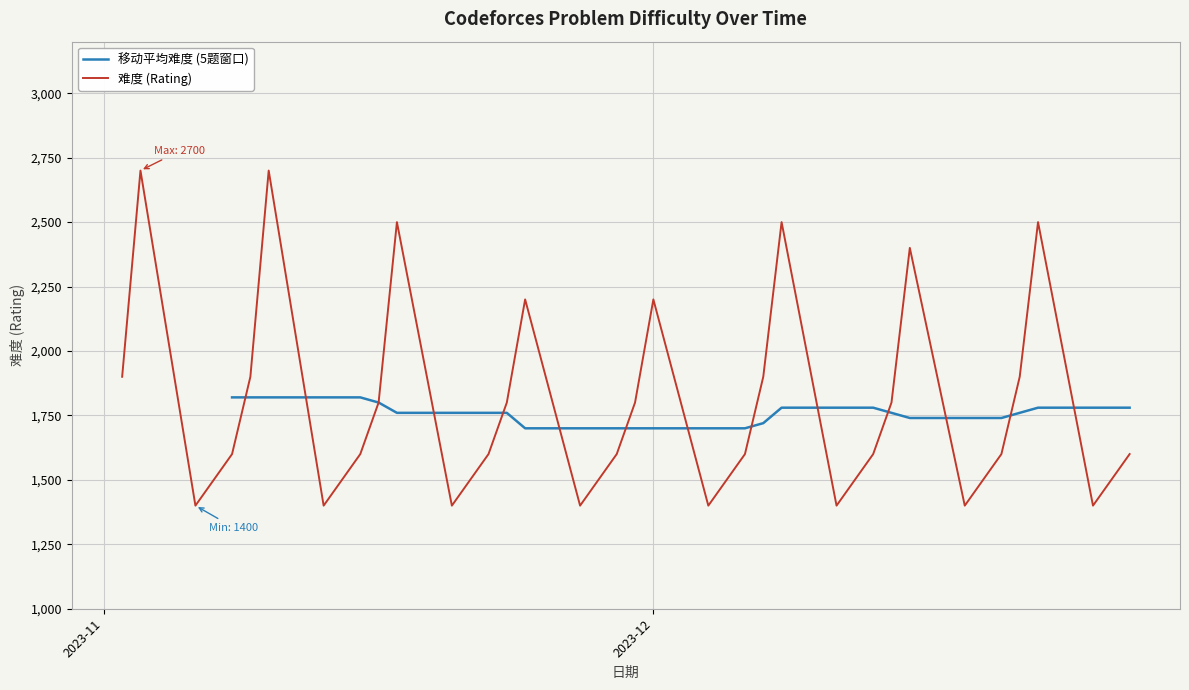

Where does the data first go above 1600?

3